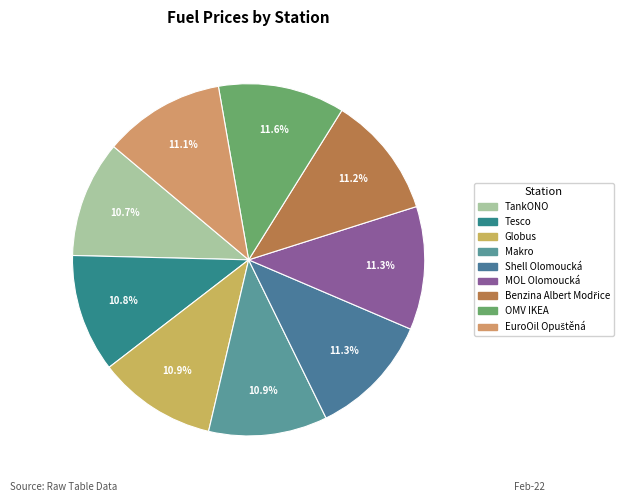

What is the smallest slice in the pie chart?

TankONO